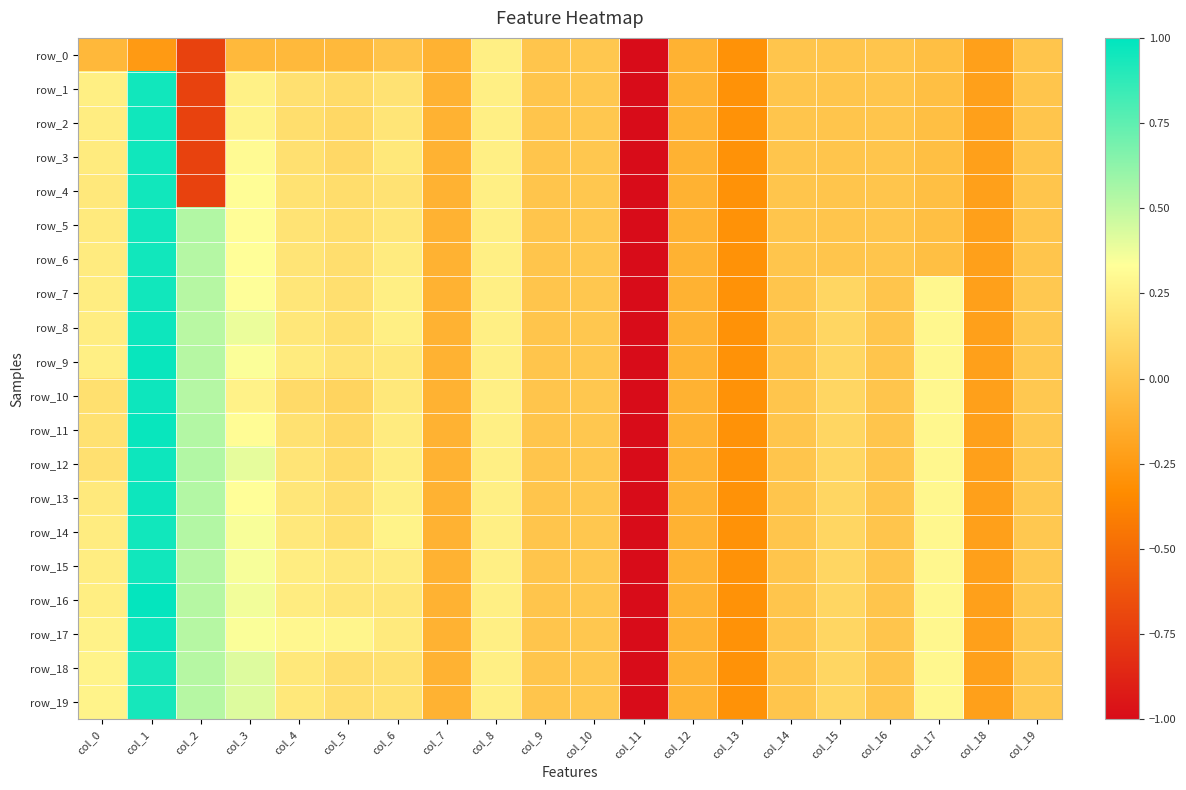

Where is row_8 nearest to the value -2?

col_13